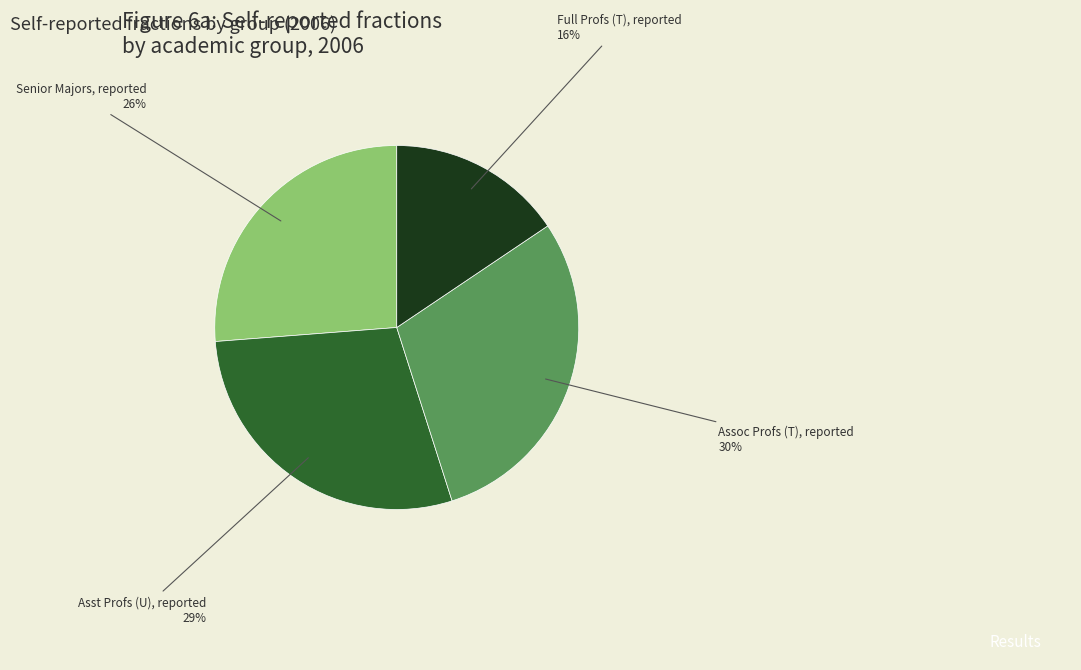

To the nearest percent, what is the difference between the largest and smallest slice percentages?

14%